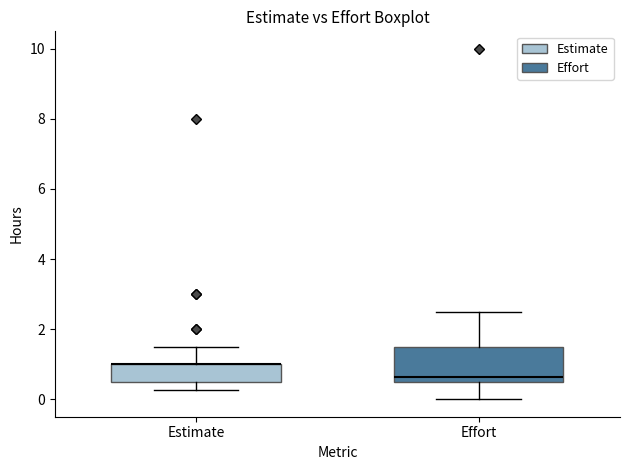

Reading left to right, transcribe this box plot: for each box, give where its median line is, the range the box spans, and where its two whiskers end, as read against the y-axis. The values are not printed on the chart, so give them approximately, as read against the axis.

Estimate: median 1.0 (drawn on the box's upper edge), box 0.6 to 1.0, whiskers 0.2 to 1.6
Effort: median 0.6 (just above the box's lower edge), box 0.6 to 1.6, whiskers 0.0 to 2.6